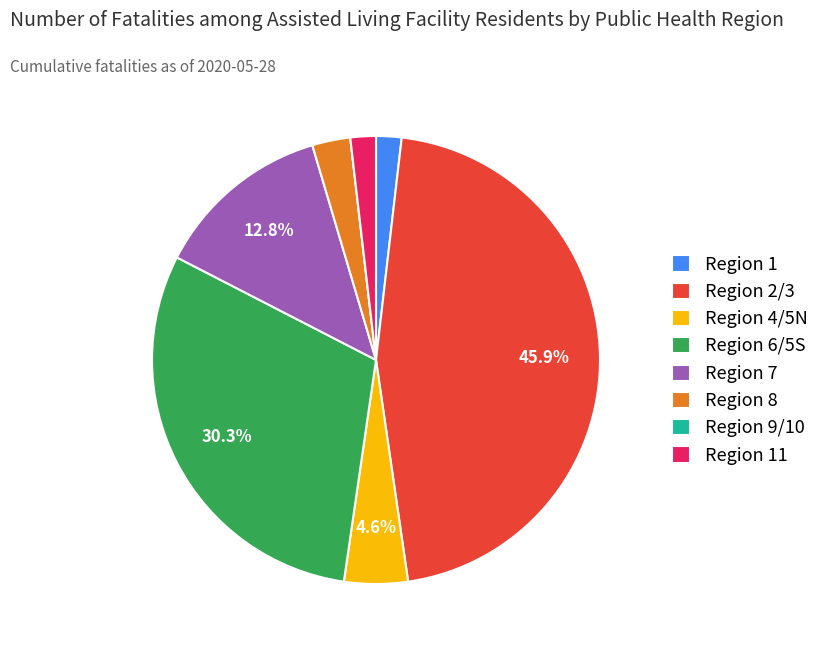

Does any single category account for the majority?

No